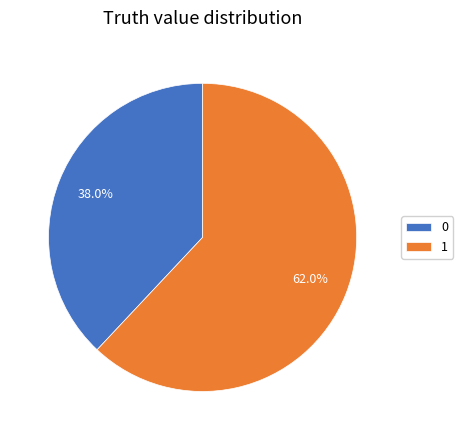

What percentage is NOT represented by 1?

38.0%